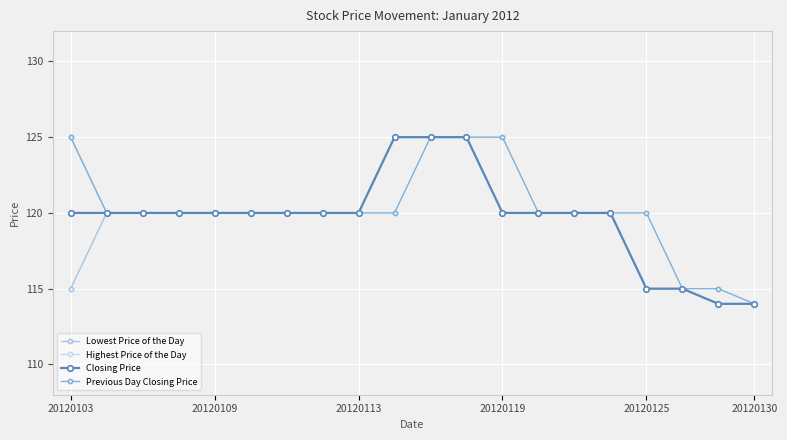

What is the difference between the maximum and minimum values in the Highest Price of the Day series?

11